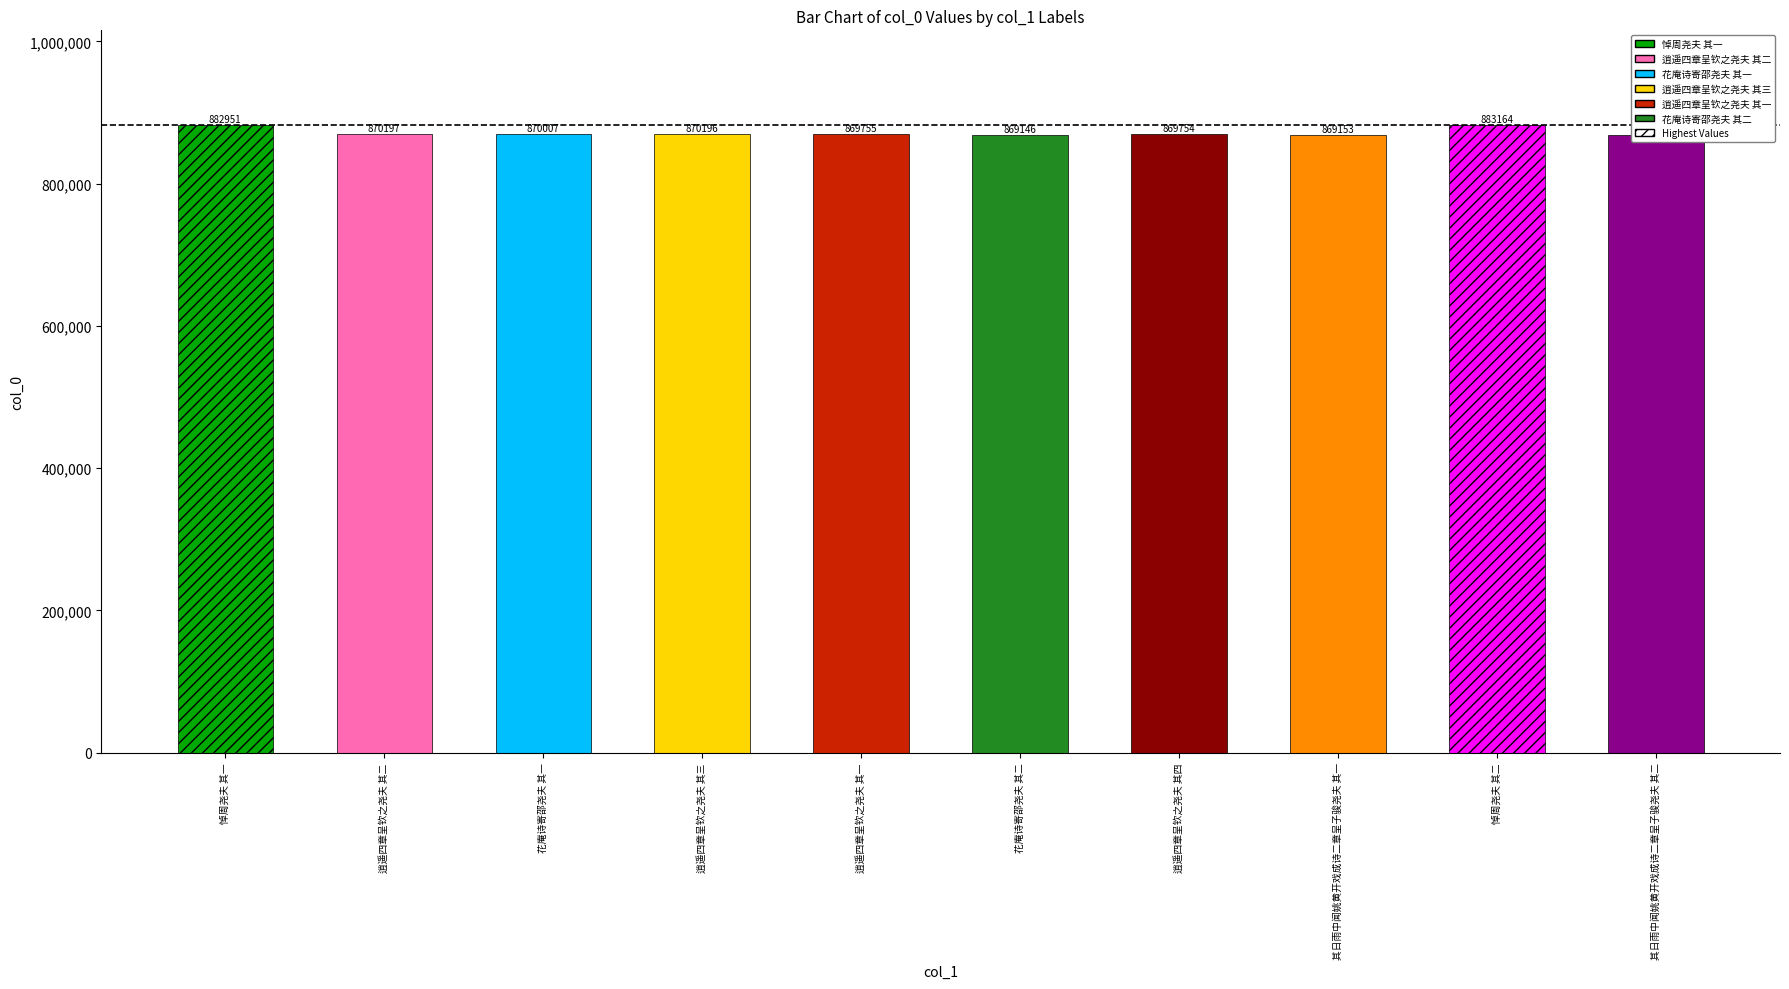

What is the difference between the maximum and minimum values?

14018